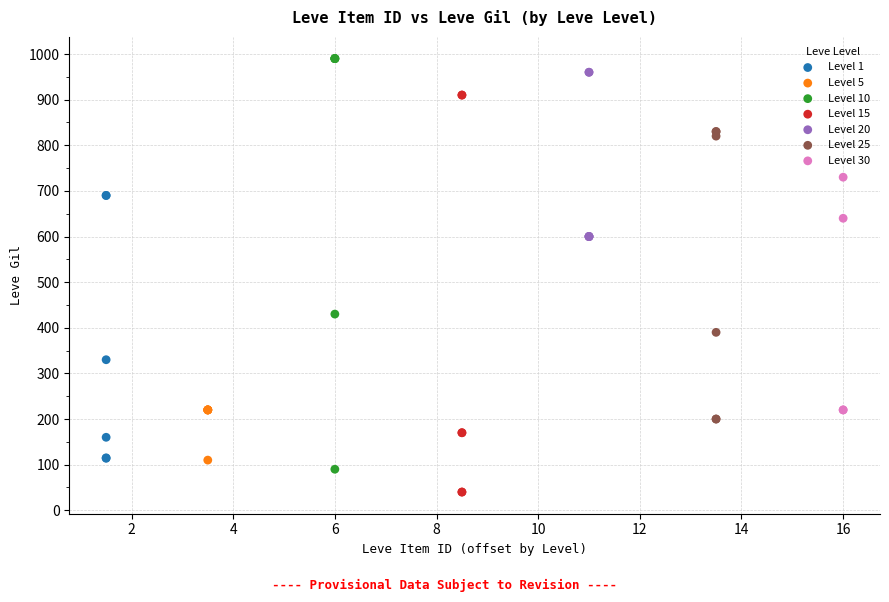

Which series reaches the minimum Y coordinate?

Level 15